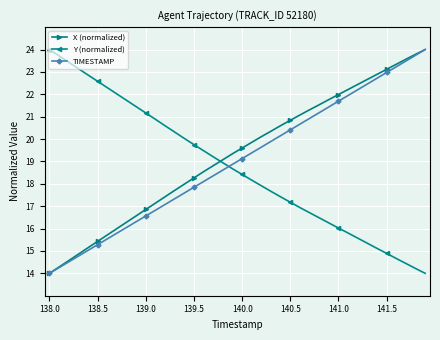

What is the lowest value of the X (normalized) series?

14.0